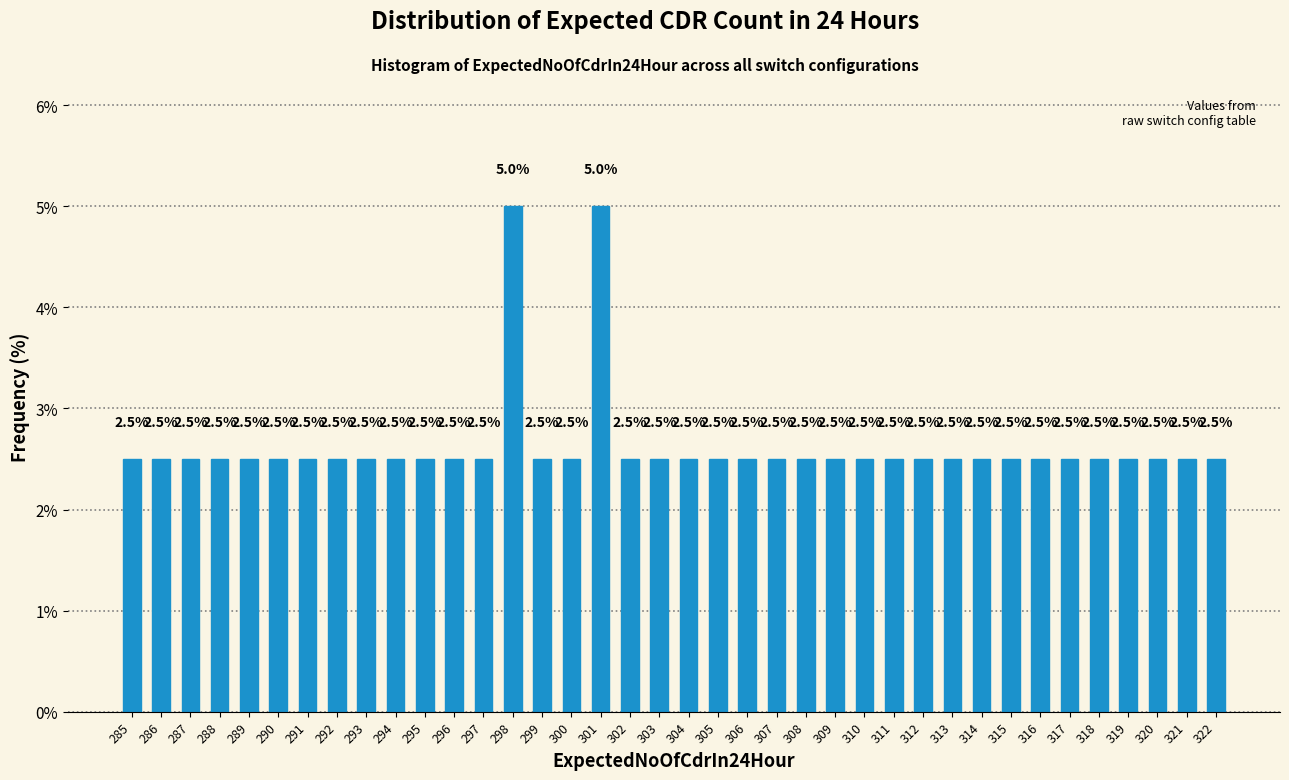

Reading left to right, list all the values displayed in this chart.

2.5	2.5	2.5	2.5	2.5	2.5	2.5	2.5	2.5	2.5	2.5	2.5	2.5	5.0	2.5	2.5	5.0	2.5	2.5	2.5	2.5	2.5	2.5	2.5	2.5	2.5	2.5	2.5	2.5	2.5	2.5	2.5	2.5	2.5	2.5	2.5	2.5	2.5